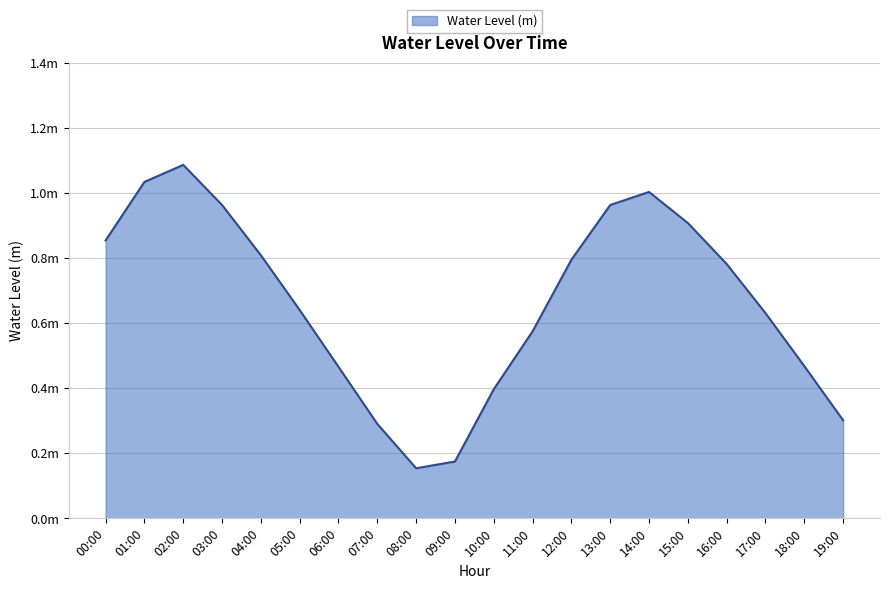

Where is the first local minimum?

08:00